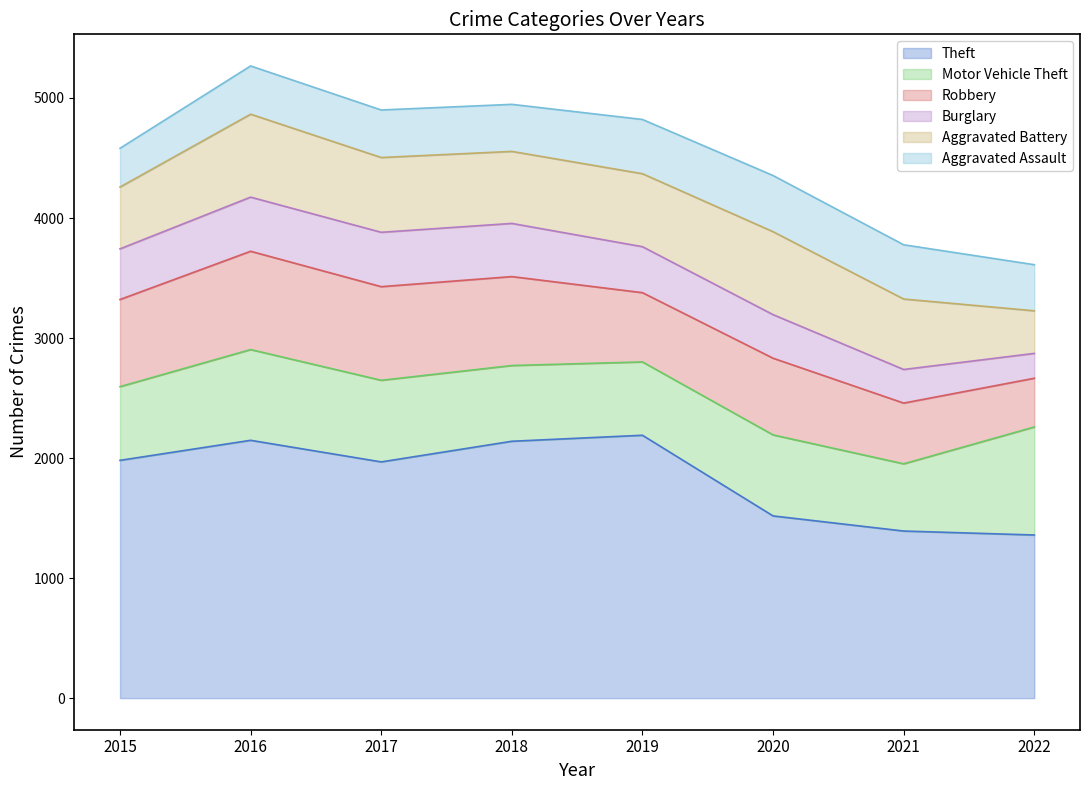

What is the spread (max minus min) of values at 2015?

1658